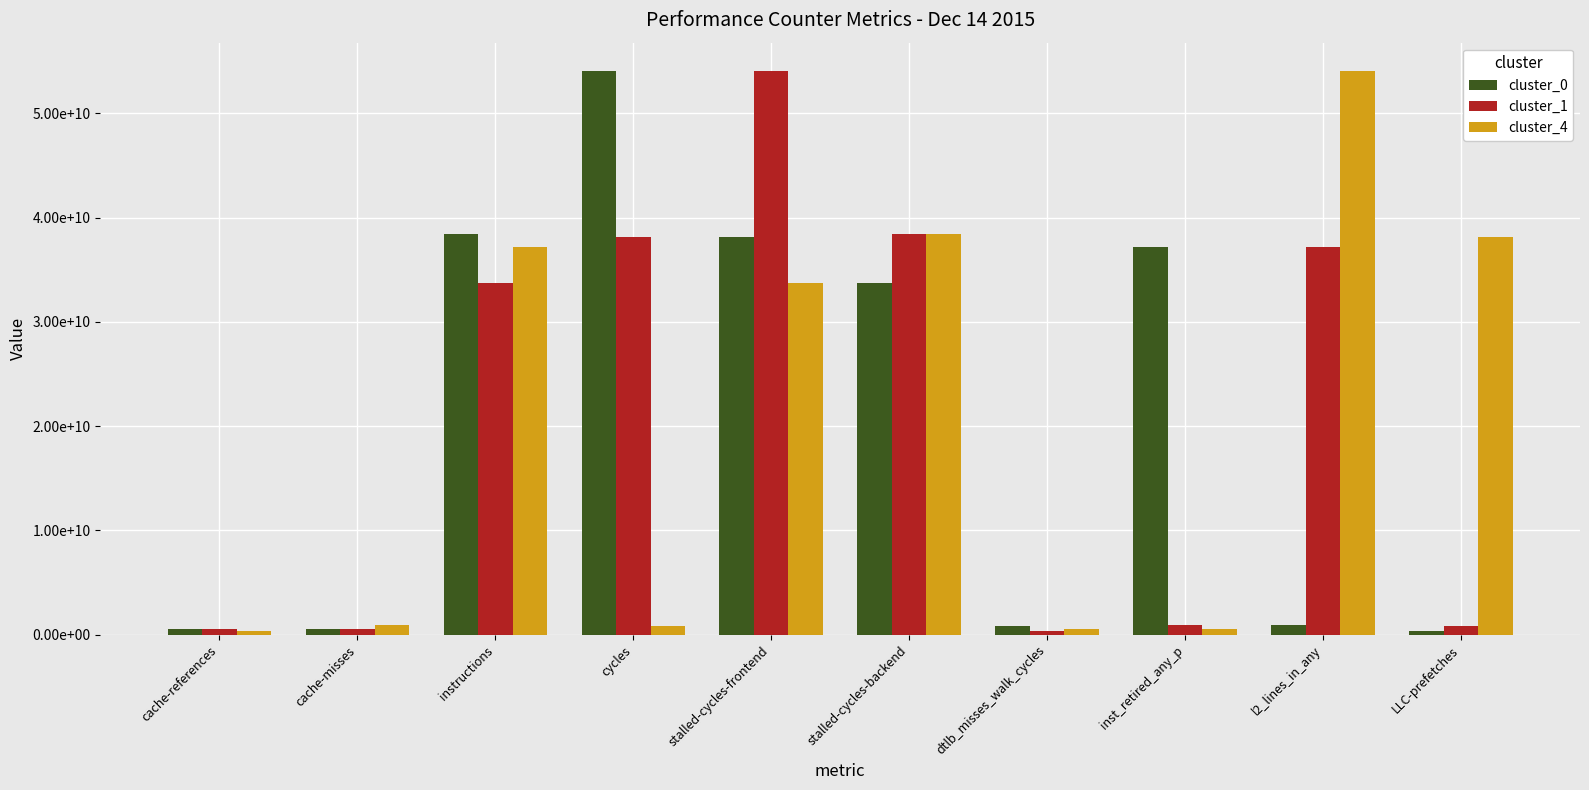

What are all the series names shown in the legend?

cluster_0, cluster_1, cluster_4